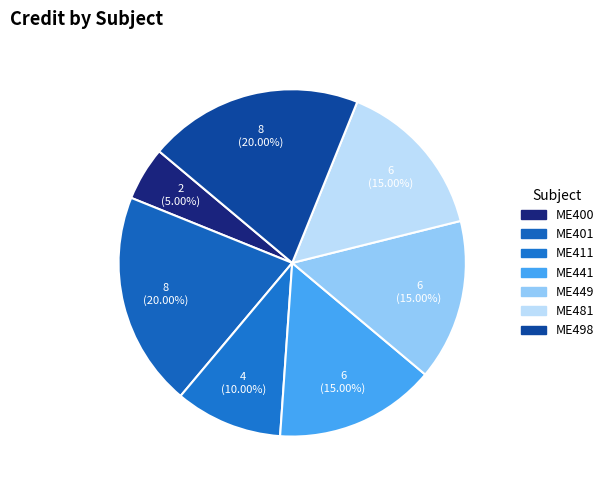

To the nearest percent, what is the difference between the largest and smallest slice percentages?

15%